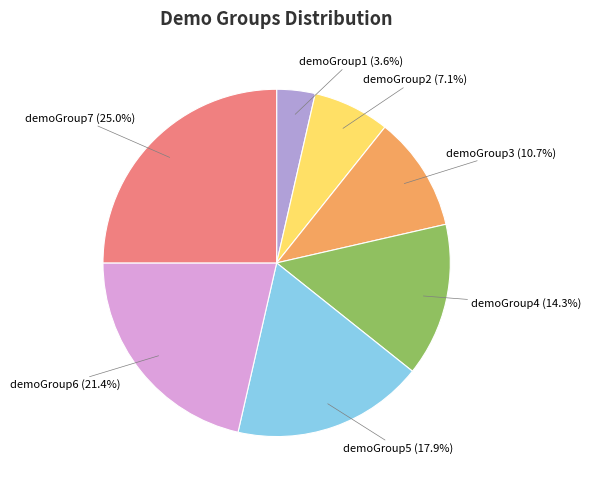

Is there any slice that represents more than half of the pie?

No